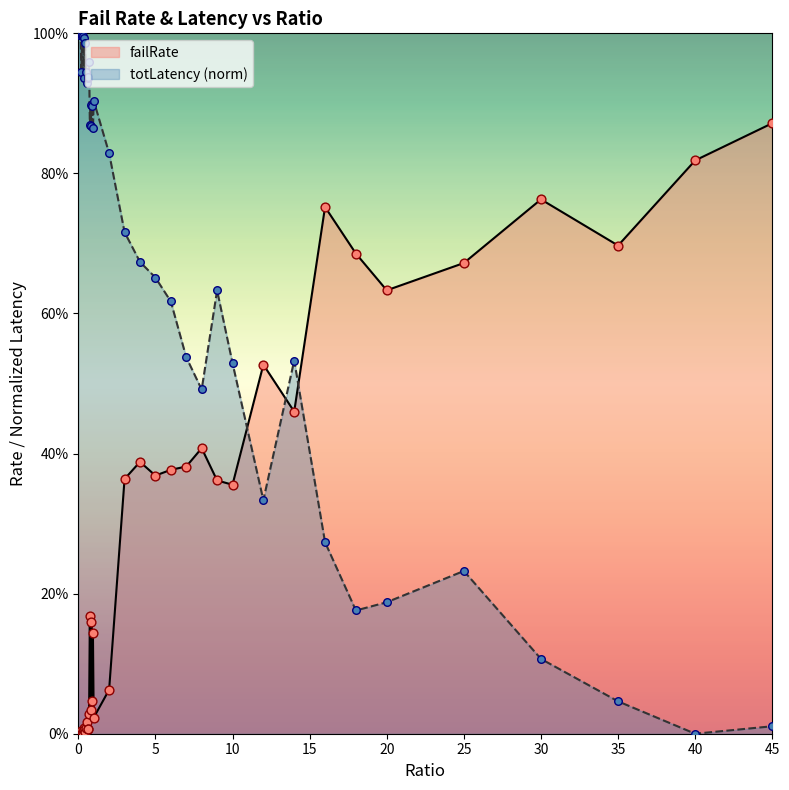

Which series has the widest spread of Y values?

totLatency_scaled